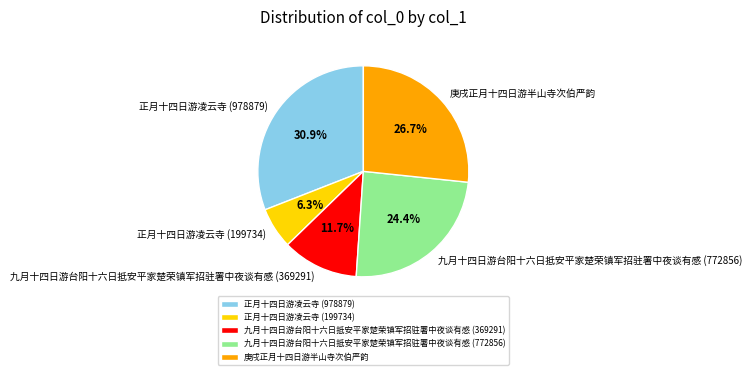

What percentage do 庚戌正月十四日游半山寺次伯严韵 and 正月十四日游凌云寺 (199734) together represent?

33.0%